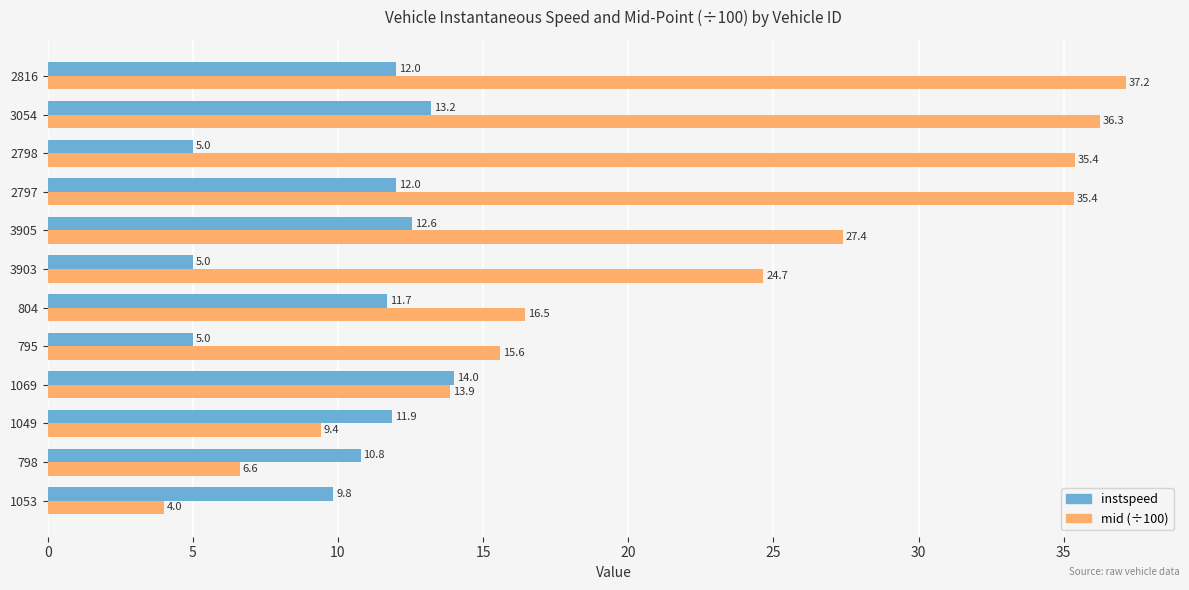

What is the sum of the mid (÷100) values at 804 and 1053?

20.5